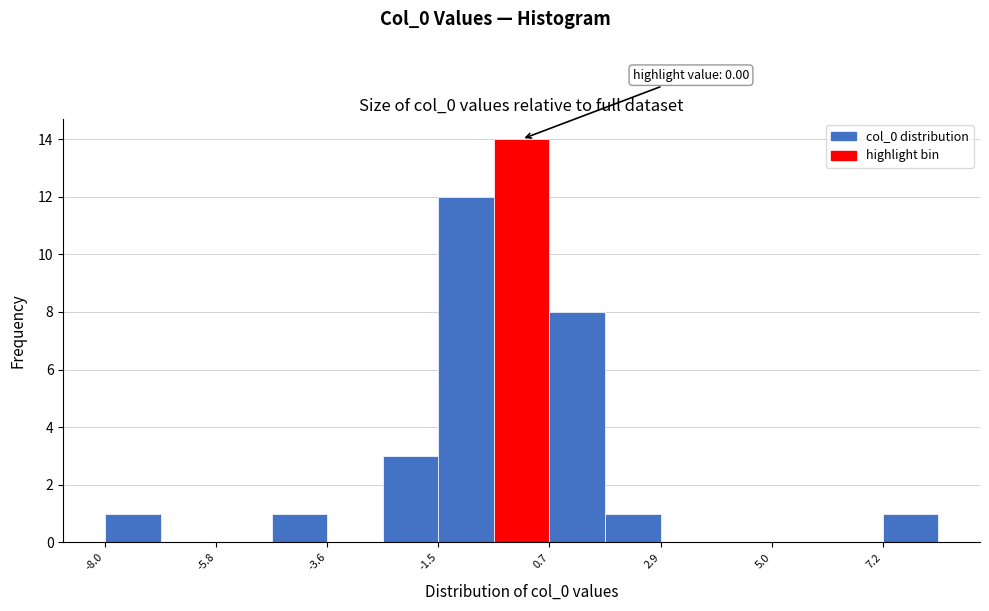

Around what value on the x-axis is the tallest bar? Give the approximate position of its centre, as read against the axis.

0.0